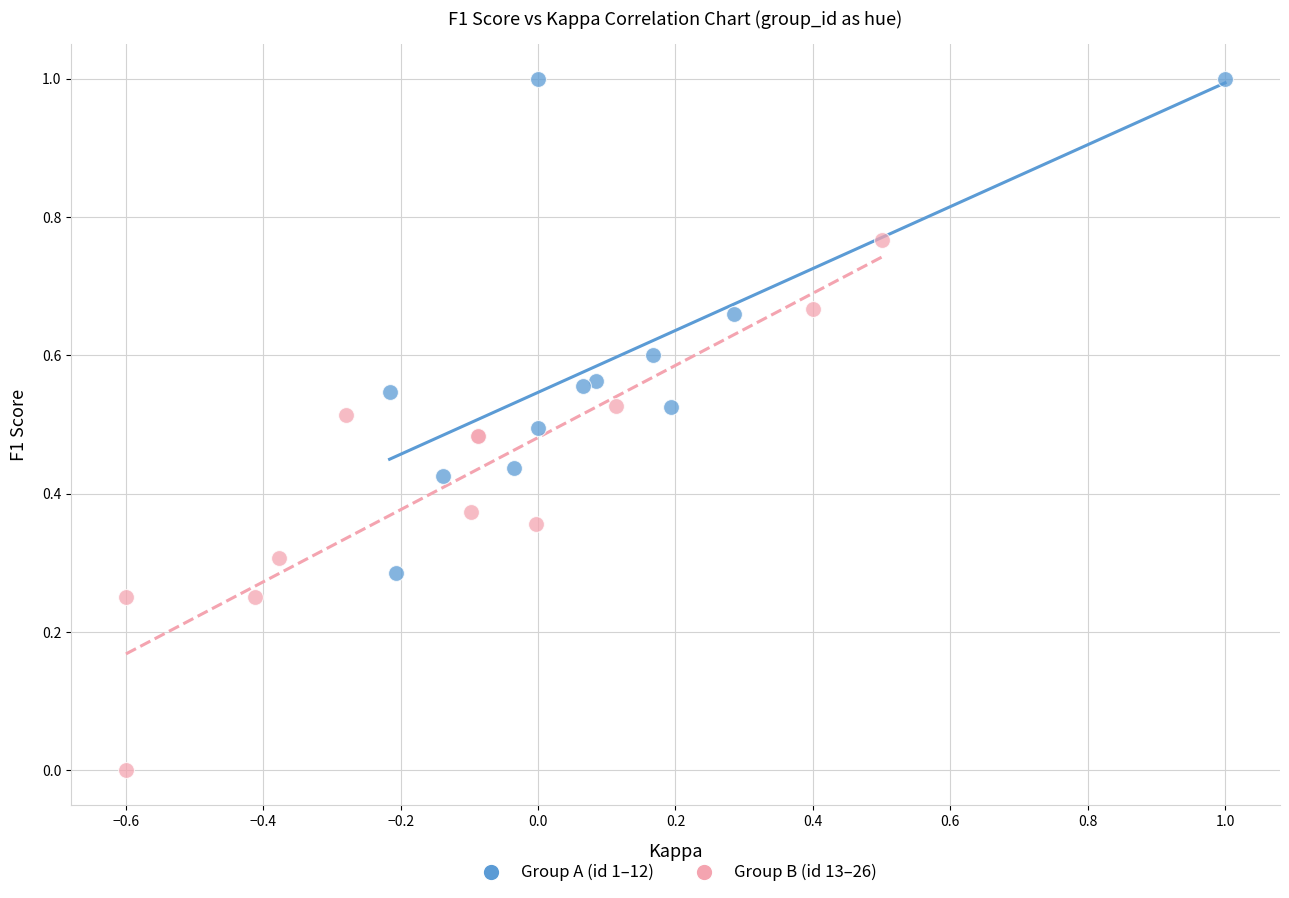

Which series reaches the minimum Y coordinate?

Group B (id 13–26)